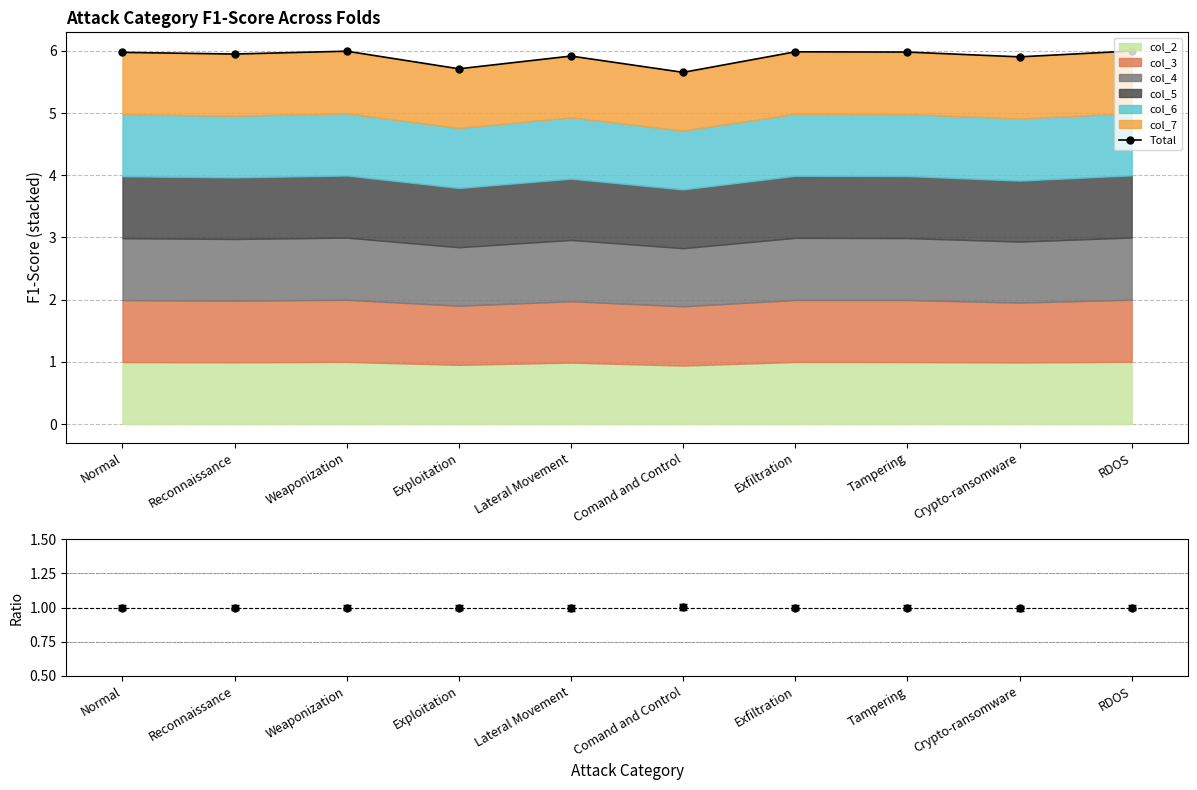

What is the total value across all series at Reconnaissance?

6.9